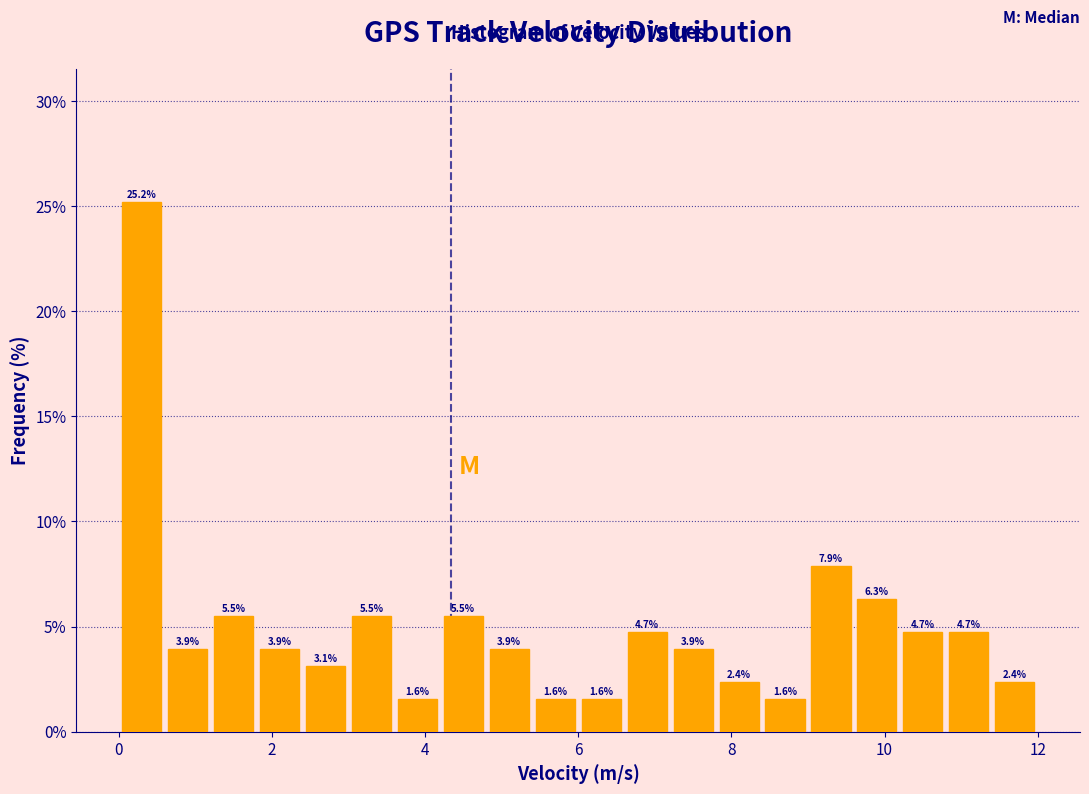

Around what value on the x-axis is the tallest bar? Give the approximate position of its centre, as read against the axis.

0.4